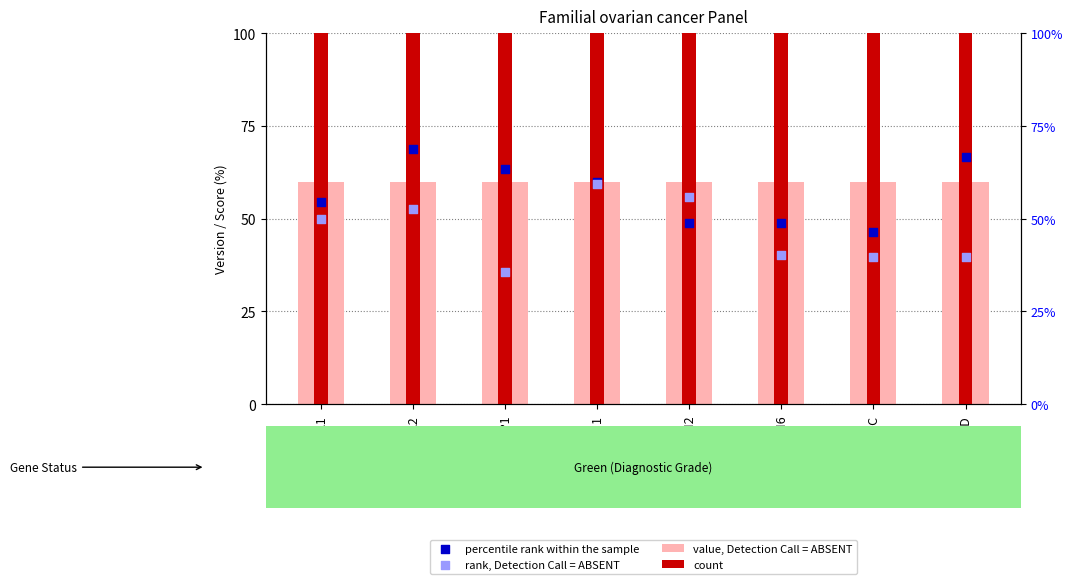

What are all the series names shown in the legend?

value, Detection Call = ABSENT, count, percentile rank within the sample, rank, Detection Call = ABSENT